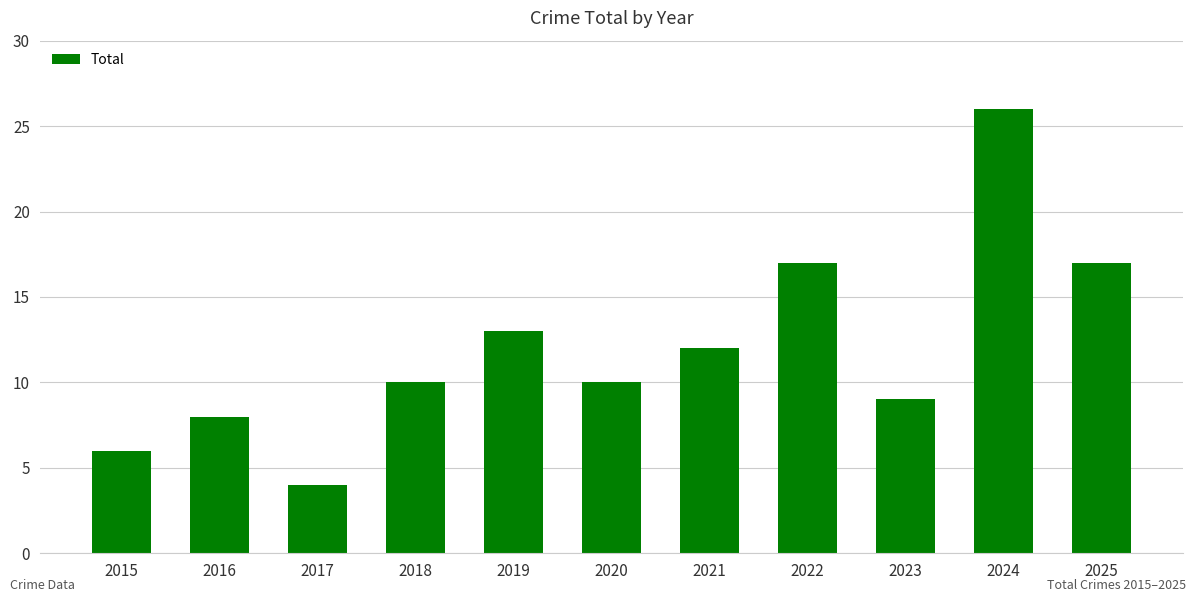

What is the sum of the values at 2023 and 2018?

19